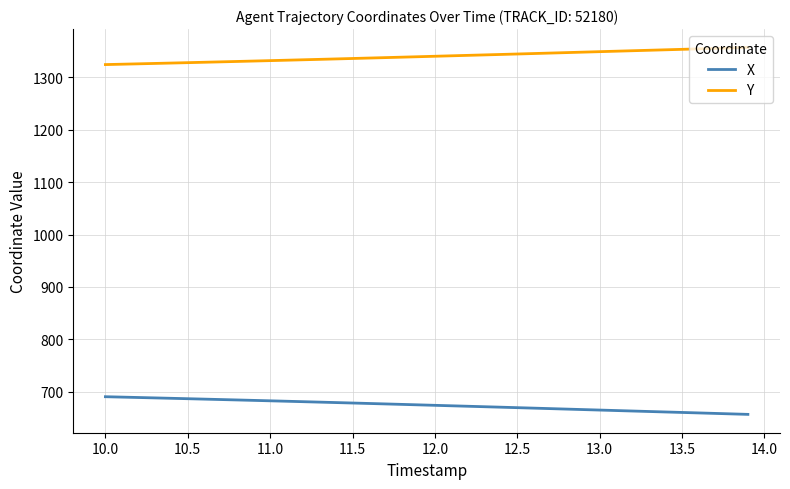

What is the sum of all Y values?

53613.2